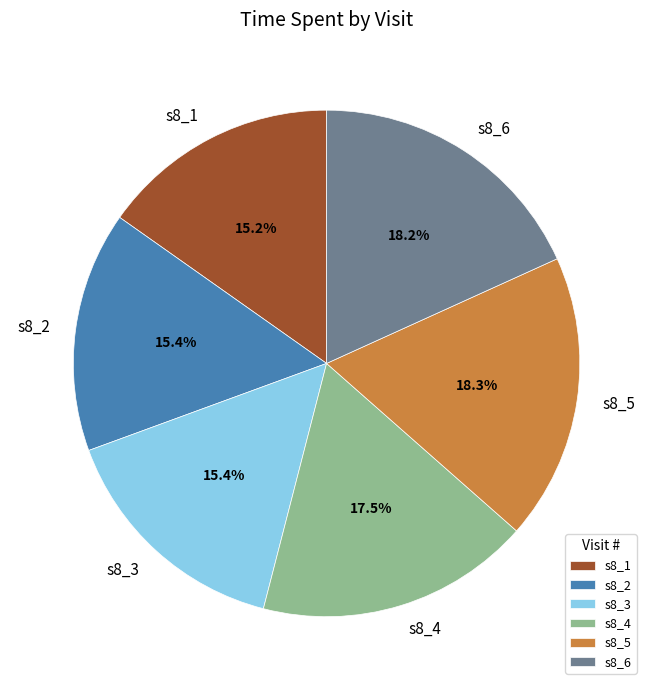

To the nearest percent, what is the difference between the largest and smallest slice percentages?

3%